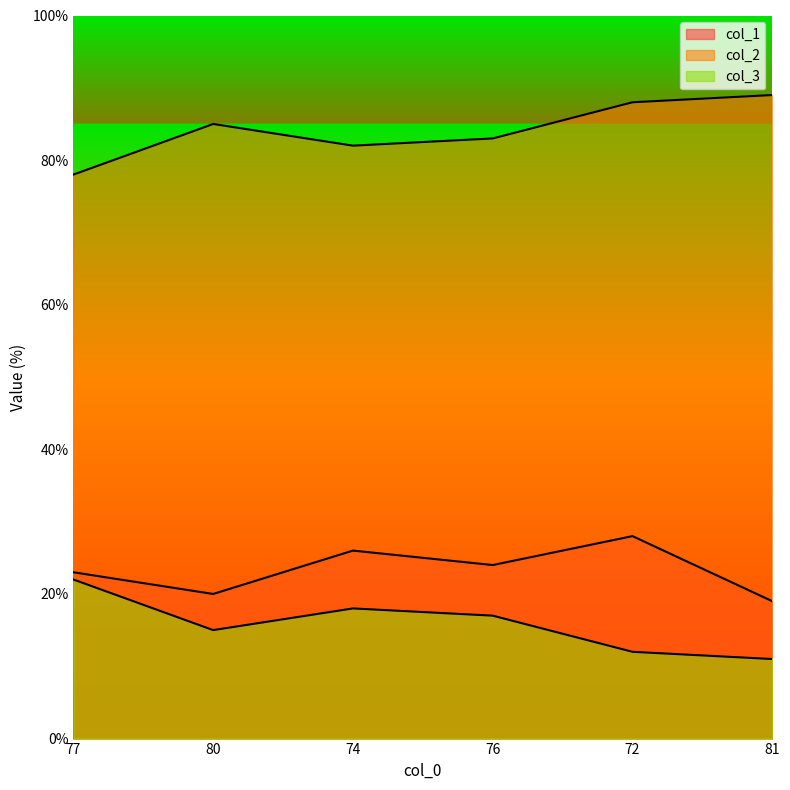

What is the difference between the highest and lowest values at 81?

78